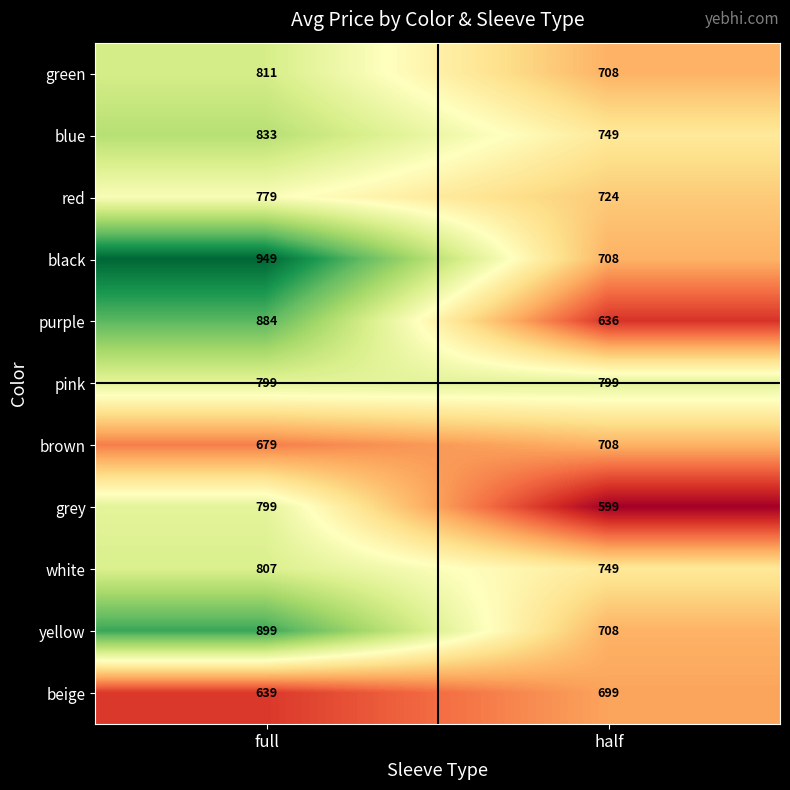

Reading right to left, what are all the values shown in this chart?

green: 708	811
blue: 749	833
red: 724	779
black: 708	949
purple: 636	884
pink: 799	799
brown: 708	679
grey: 599	799
white: 749	807
yellow: 708	899
beige: 699	639